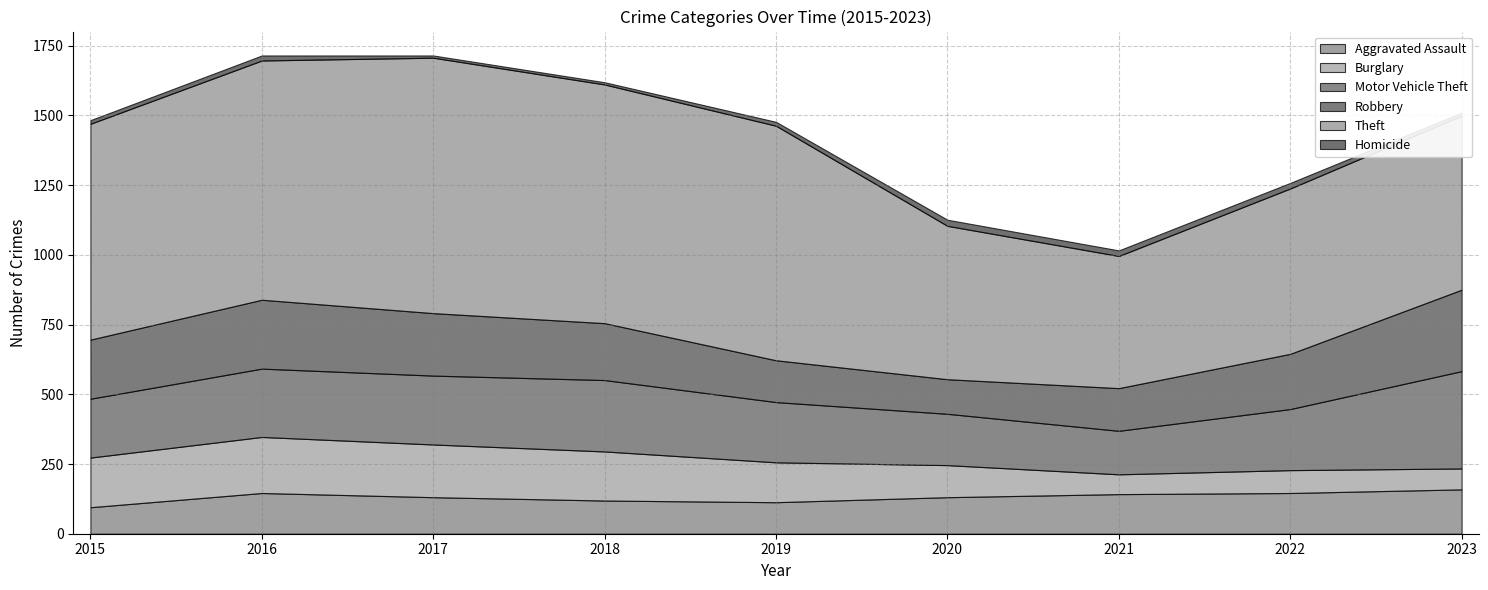

What is the value of the Motor Vehicle Theft point at the 1st from the left?

211